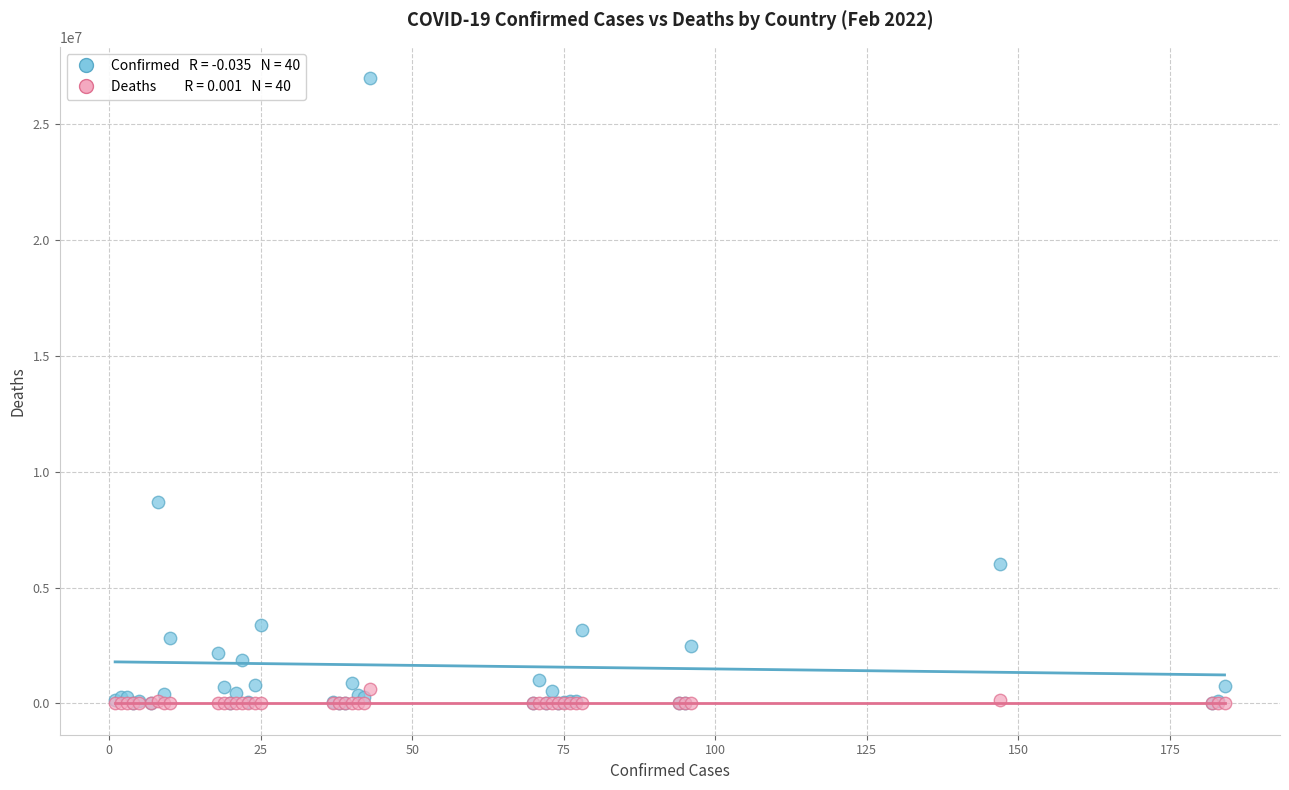

Across all series, what Y value is closest to 13486459?

8675327